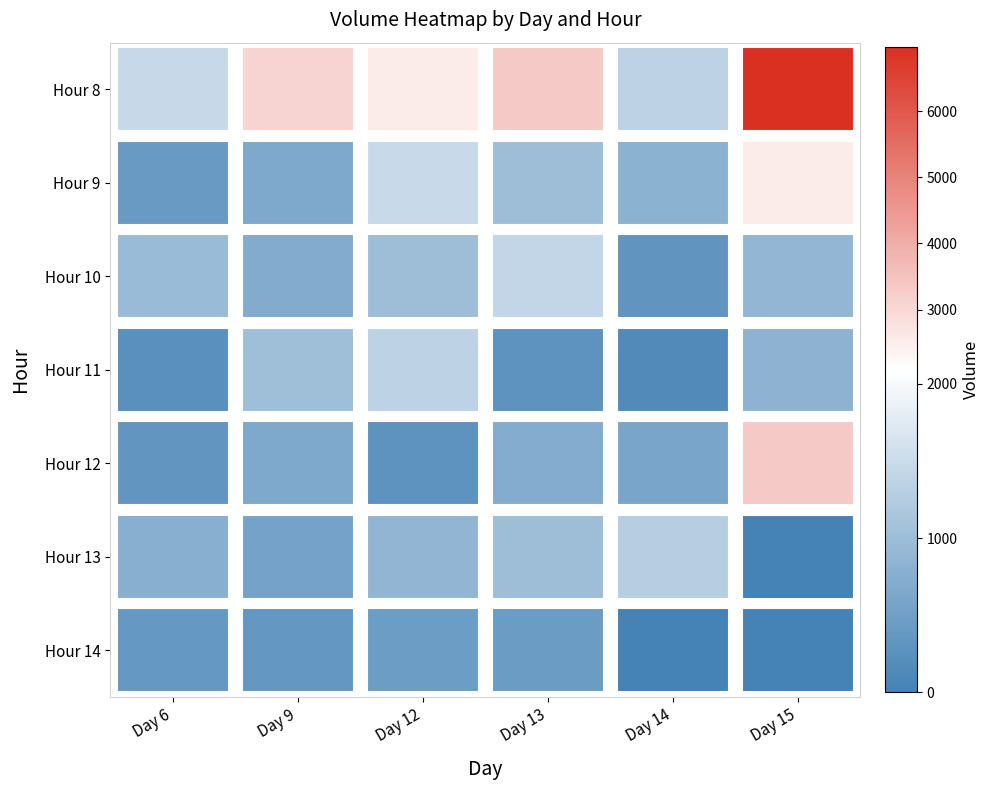

The Hour 14 series shows 349 at Day 9. True or false?

True